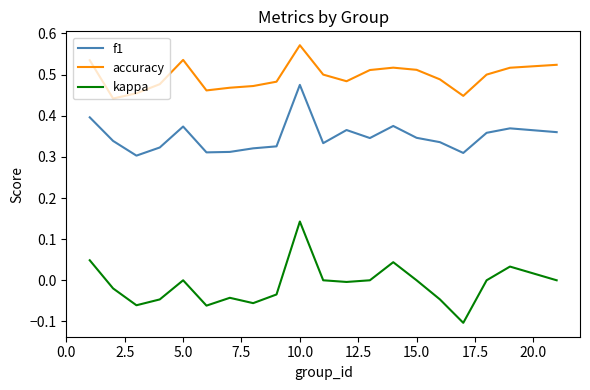

List the series in order of their overall mean, lowest first.

kappa, f1, accuracy